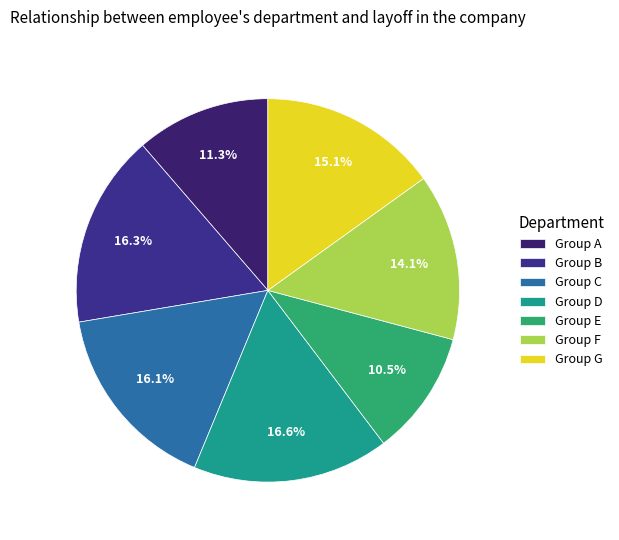

How many segments does this pie chart have?

7